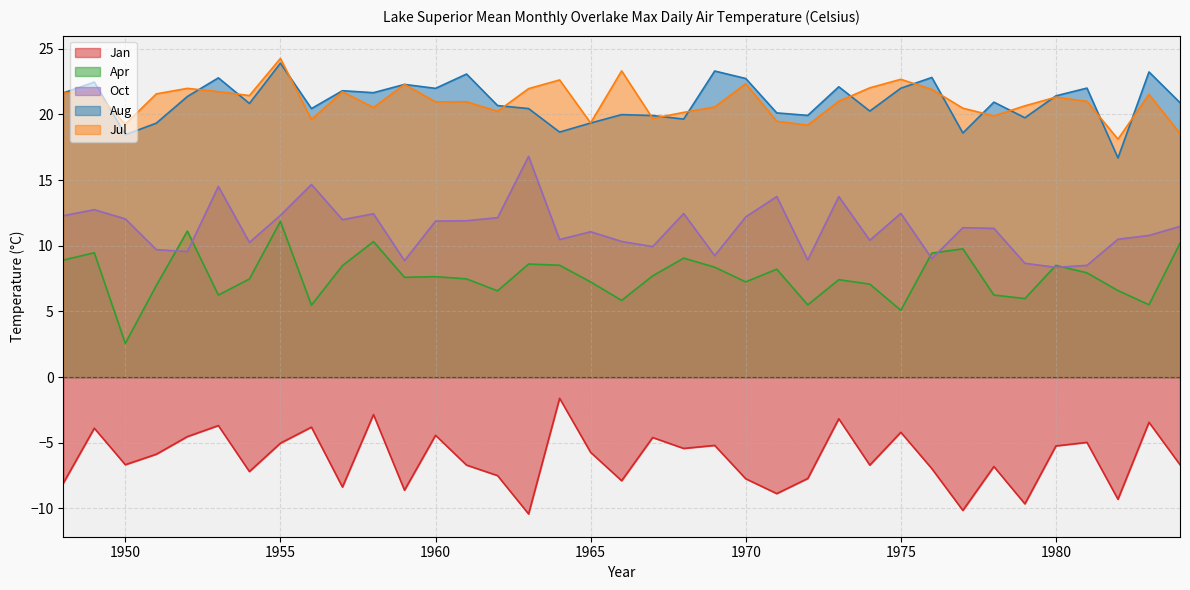

True or false: Jan and Aug cross at least once.

False